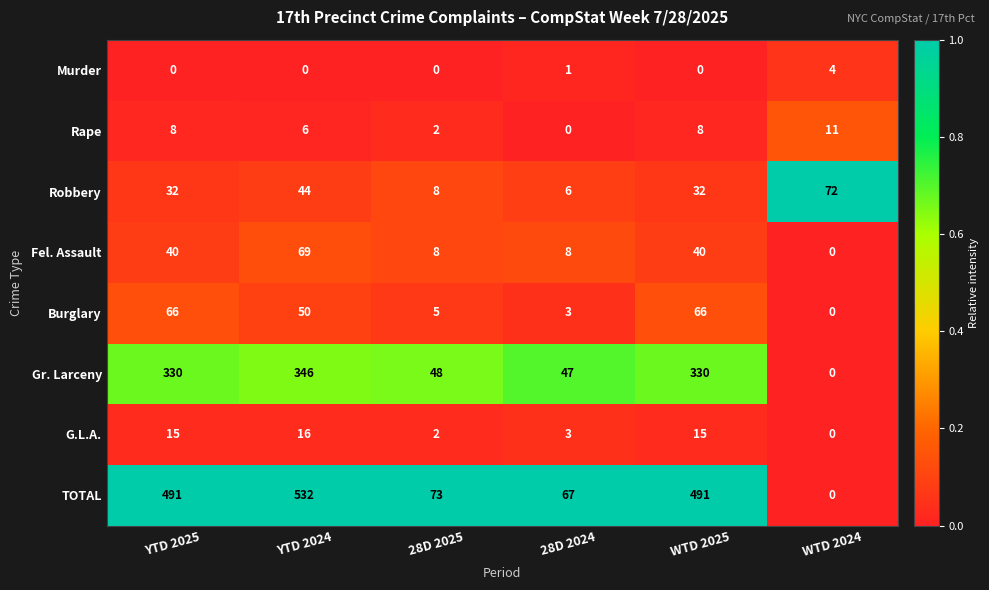

What is the sum of the G.L.A. values at 28D 2024 and YTD 2024?

19